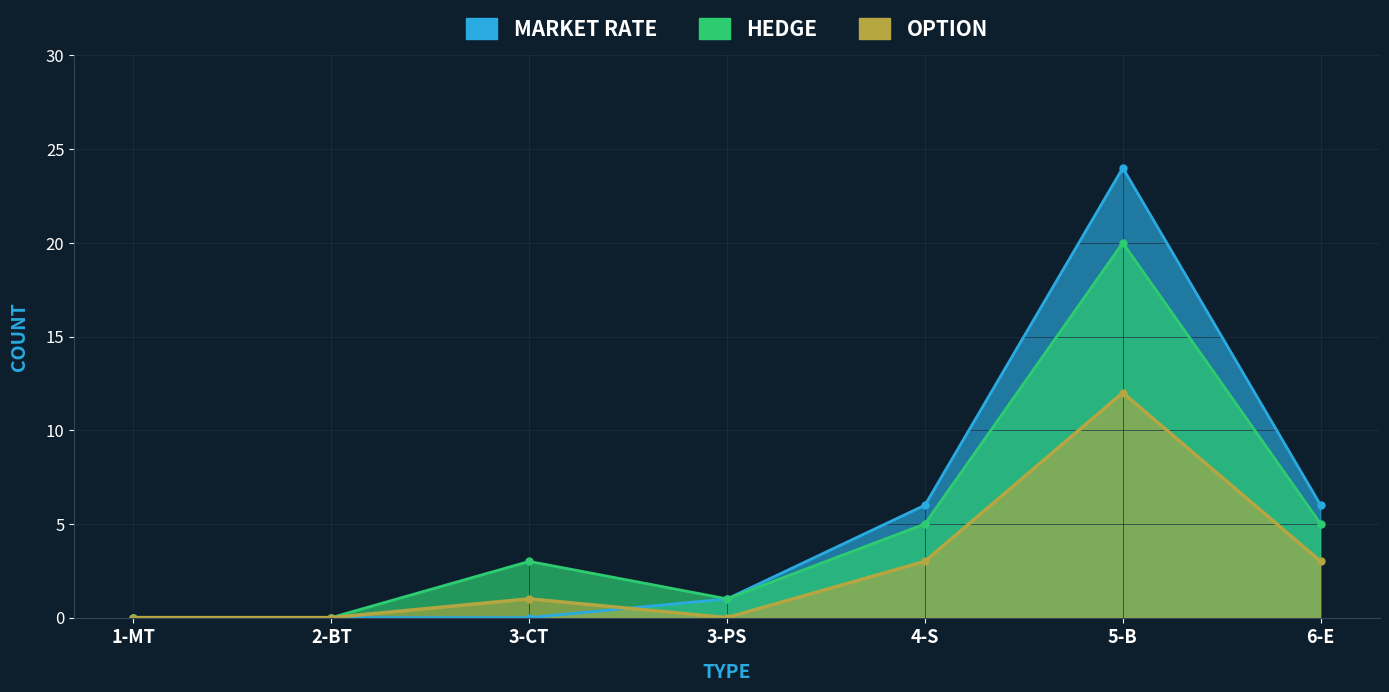

The value of MARKET RATE at 4-S is 3. True or false?

False